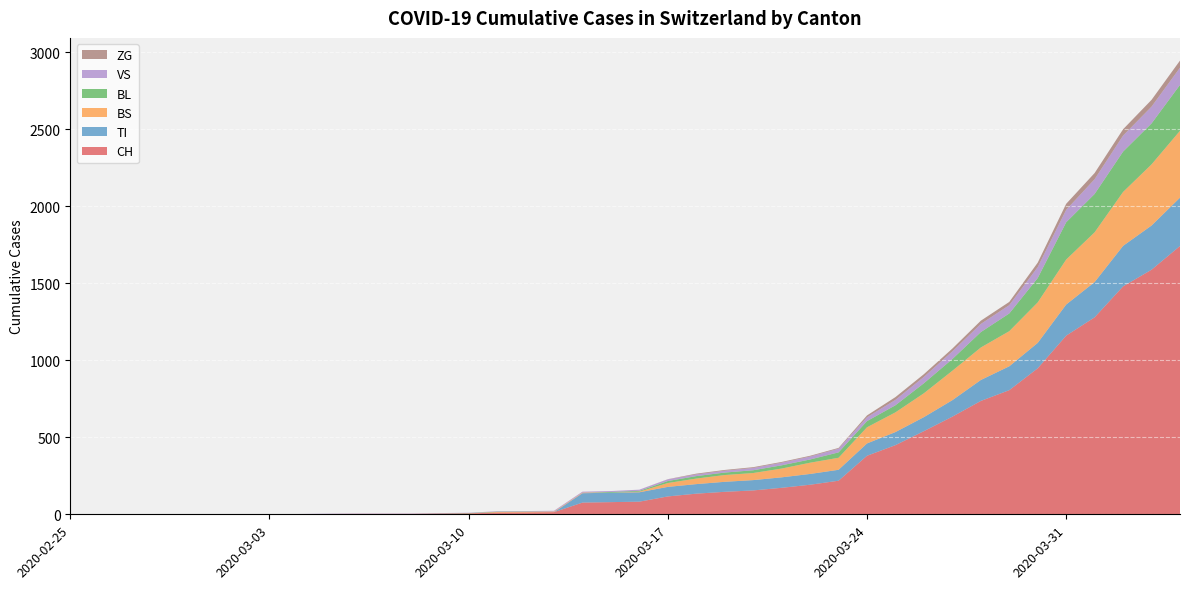

Reading right to left, what are all the values shown in this chart?

CH: 1742	1588	1480	1279	1160	948	806	736	634	540	449	380	218	192	172	155	146	134	116	82	79	76	14	12	11	6	5	3	3	3	2	0	0	0	0	0	0	0	0	0
TI: 314	287	263	229	202	165	155	136	107	91	85	80	71	70	68	67	65	62	62	61	61	61	0	0	0	0	0	0	0	0	0	0	0	0	0	0	0	0	0	0
BS: 434	397	350	323	292	263	228	211	191	155	128	105	78	73	57	46	44	36	25	4	0	4	4	4	4	0	0	0	0	0	0	0	0	0	0	0	0	0	0	0
BL: 298	266	262	249	242	158	115	100	76	65	46	40	35	21	21	18	16	16	13	5	5	0	0	2	2	2	1	0	0	0	0	0	0	0	0	0	0	0	0	0
VS: 112	109	104	96	81	71	54	53	50	41	35	25	24	19	17	15	12	11	11	8	6	6	5	3	3	2	2	2	2	2	2	2	2	2	2	2	2	0	0	0
ZG: 46	44	41	40	39	29	21	21	18	18	18	12	5	5	5	5	5	5	1	0	0	0	0	0	0	0	0	0	0	0	0	0	0	0	0	0	0	0	0	0